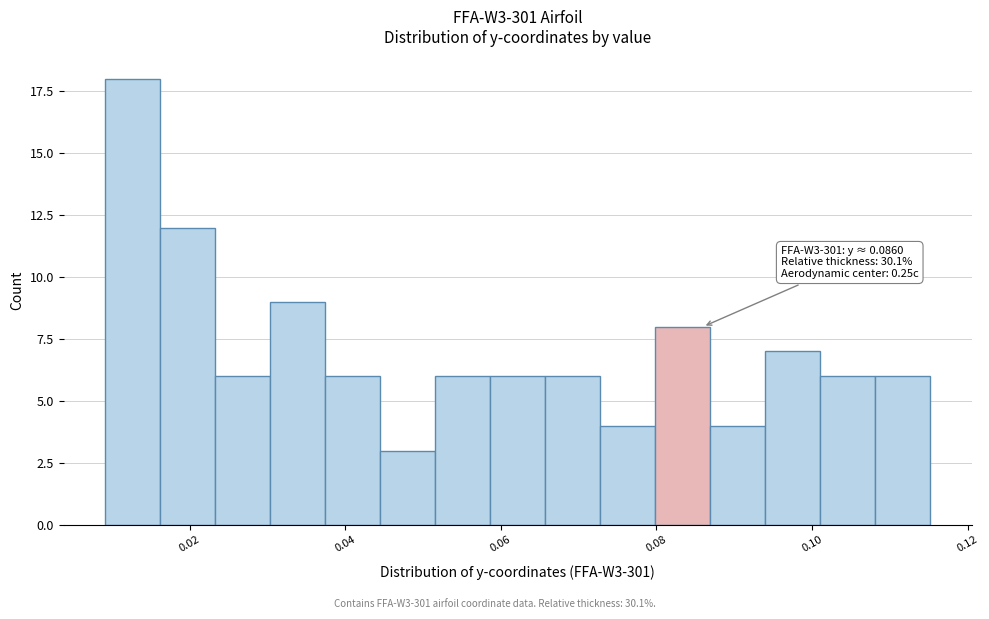

Around what value on the x-axis is the tallest bar? Give the approximate position of its centre, as read against the axis.

0.012